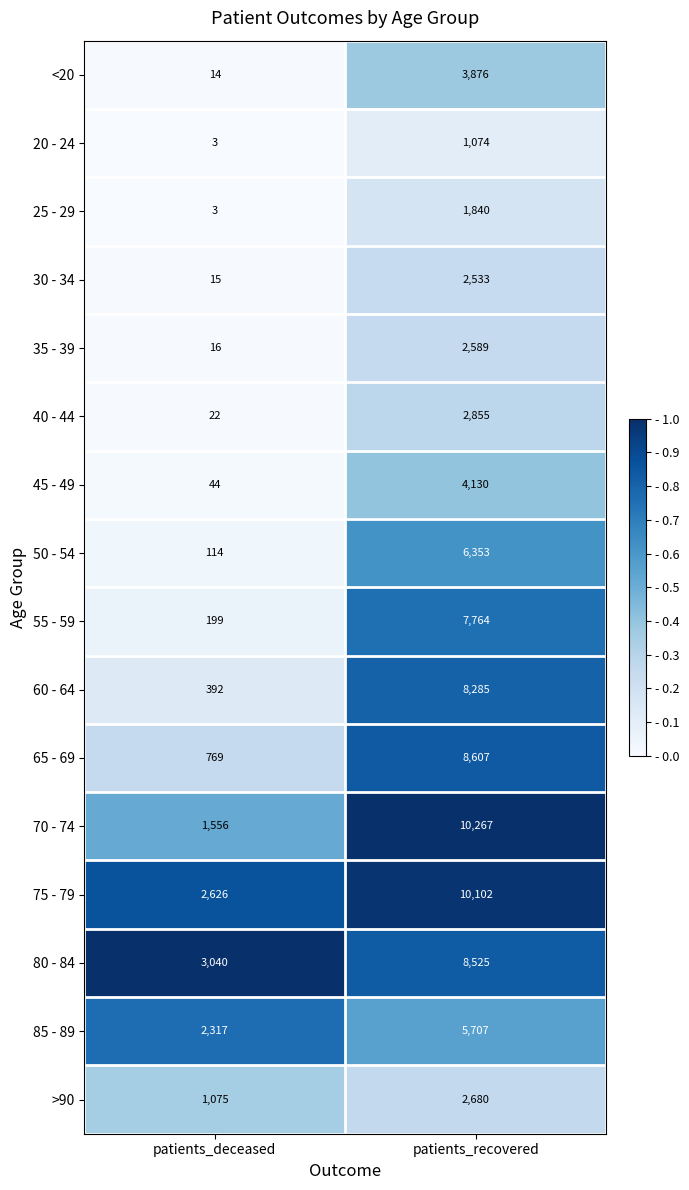

What is the total value across all series at patients_deceased?

12205